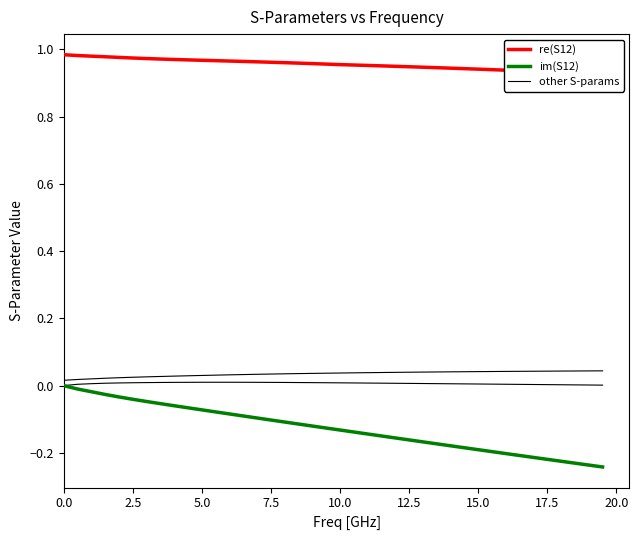

What is the difference between the second highest and minimum values in the im(St(P2,P1)) [] series?

0.2